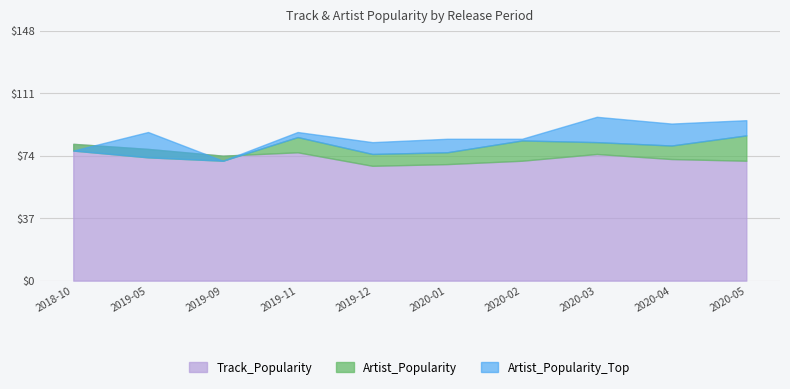

Which category has the lowest value in the Track_Popularity series?

2019-12